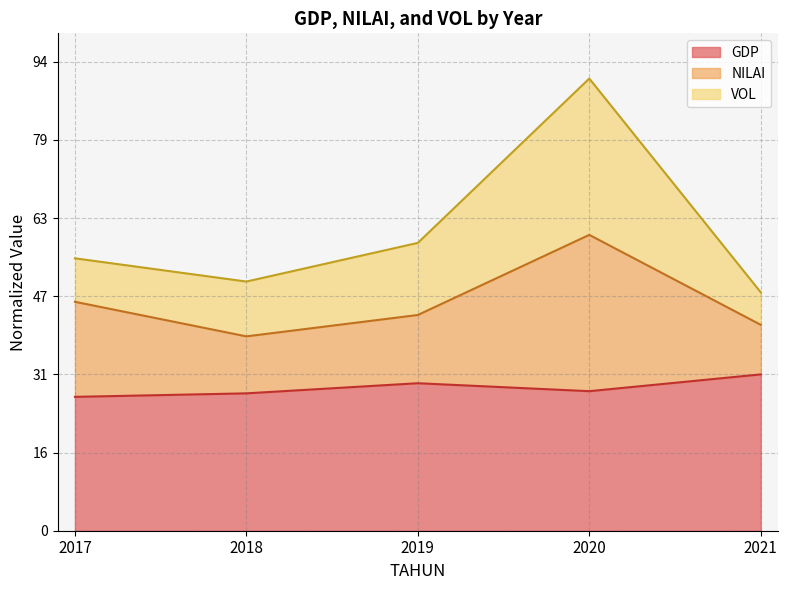

Does the chart display data point markers on the line(s)?

No